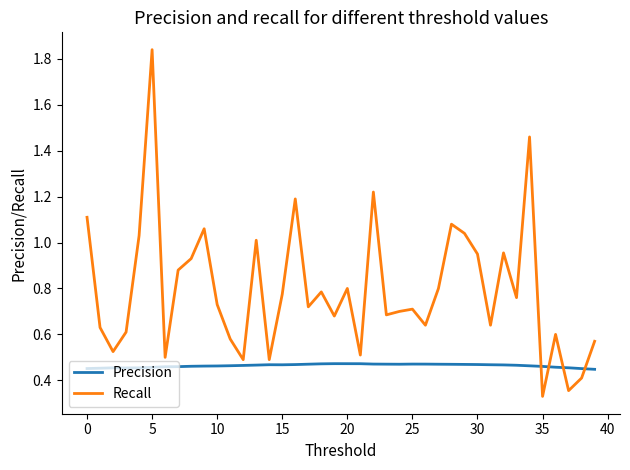

After their last crossing, which series has the higher values: Recall or Precision?

Recall